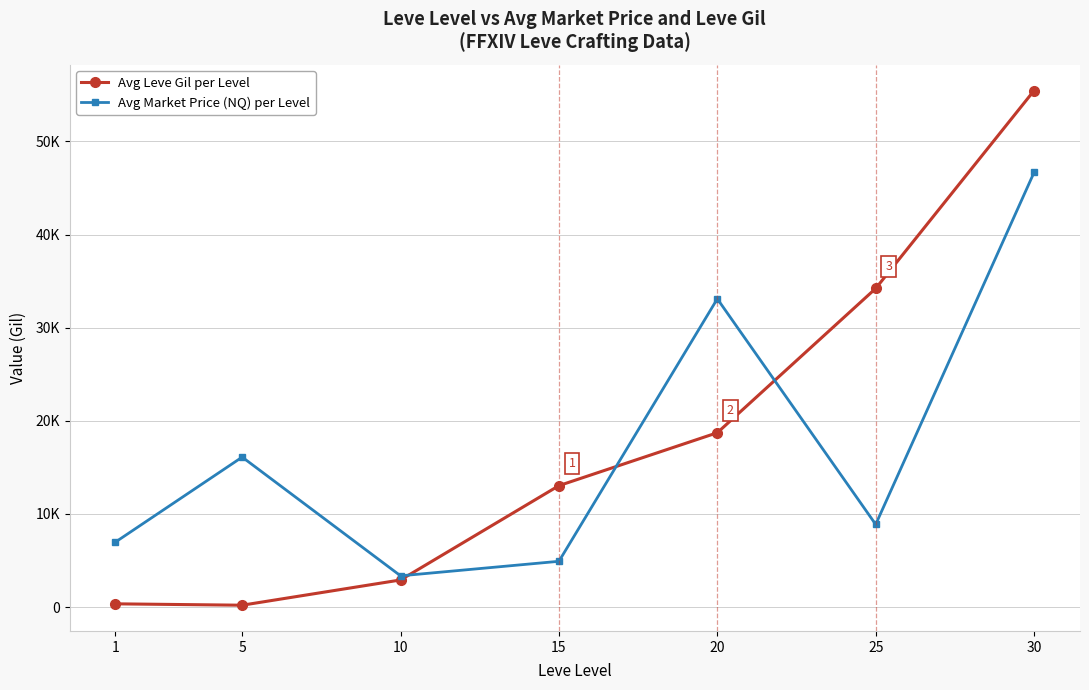

What are all the series names shown in the legend?

Avg Leve Gil per Level, Avg Market Price (NQ) per Level